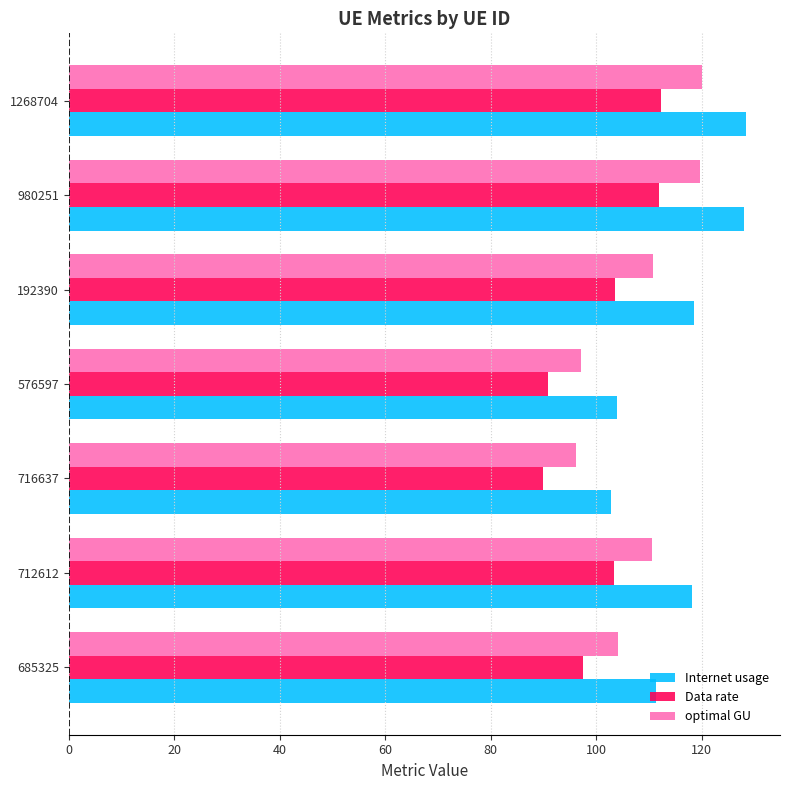

The value of Data rate at 685325 is 97.4. True or false?

True